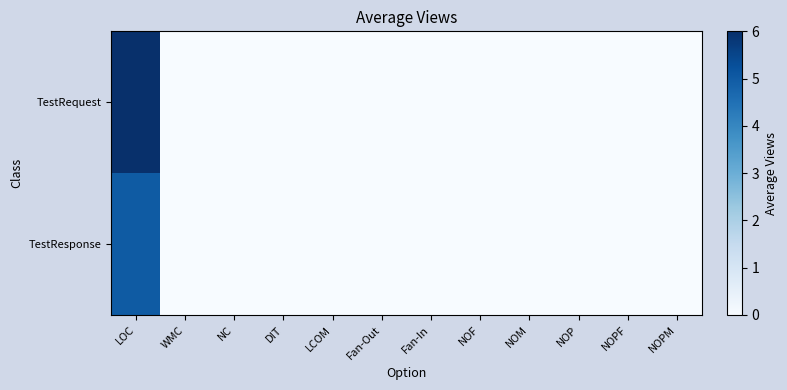

Reading left to right, list all the values displayed in this chart.

TestRequest: LOC=6	WMC=0	NC=0	DIT=0	LCOM=0	Fan-Out=0	Fan-In=0	NOF=0	NOM=0	NOP=0	NOPF=0	NOPM=0
TestResponse: LOC=5	WMC=0	NC=0	DIT=0	LCOM=0	Fan-Out=0	Fan-In=0	NOF=0	NOM=0	NOP=0	NOPF=0	NOPM=0